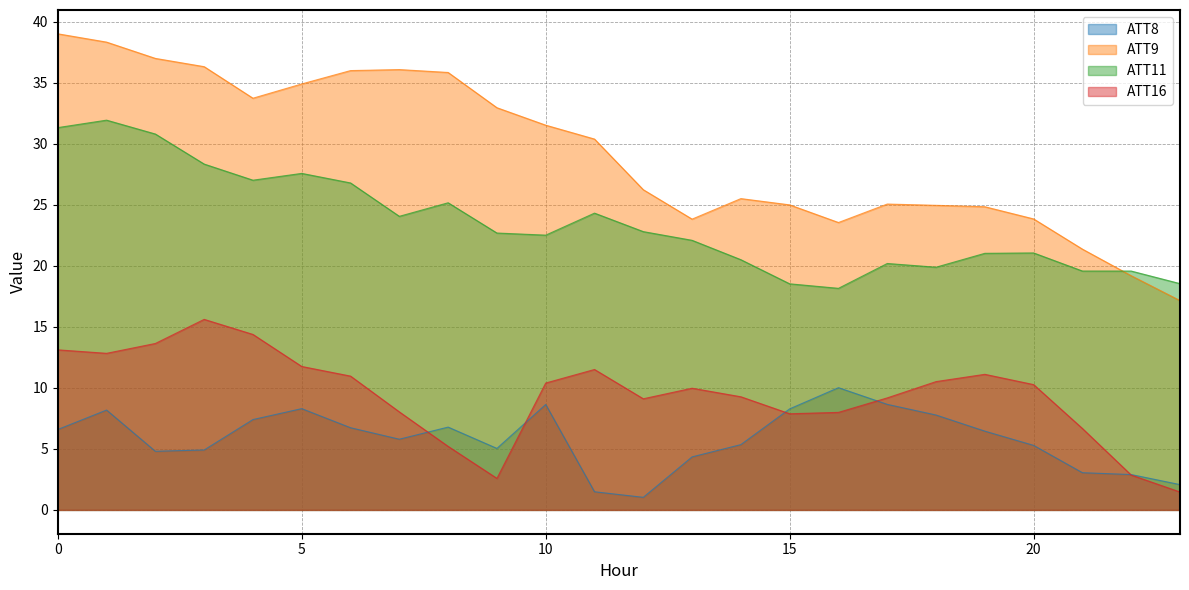

The ATT8 series shows 5.0 at 9. True or false?

True